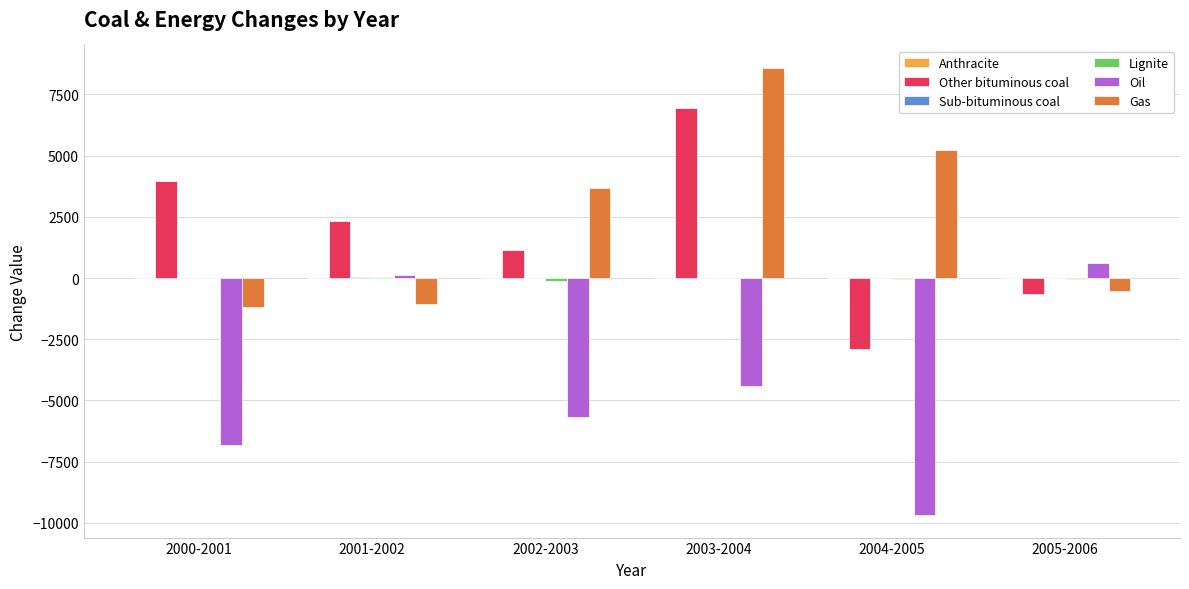

What is the spread (max minus min) of values at 2002-2003?

9338.6